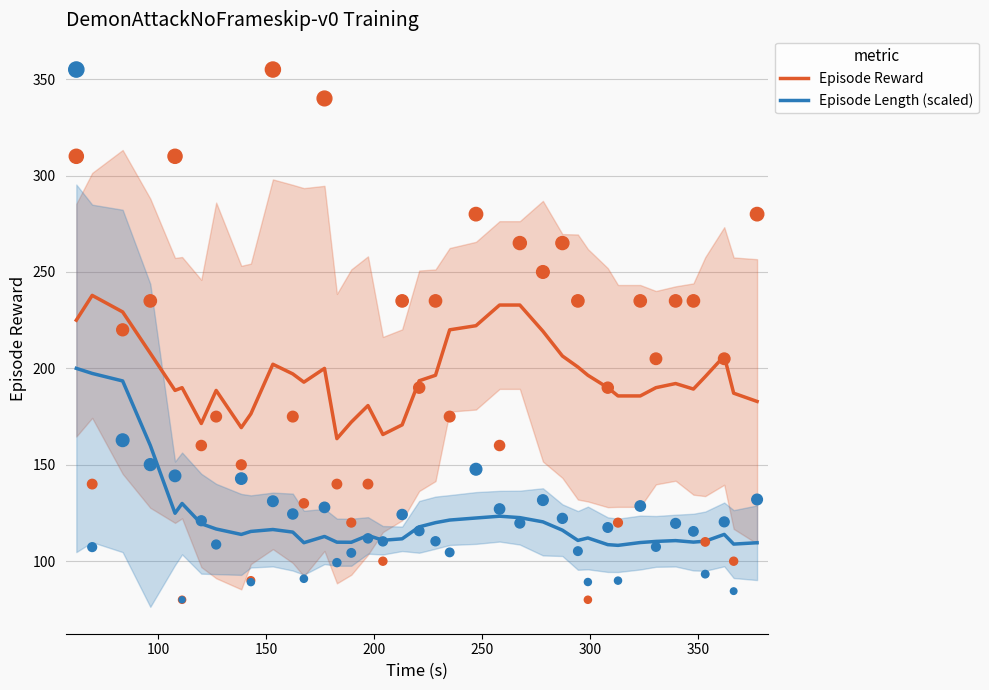

Which series reaches the maximum Y coordinate?

Episode Reward